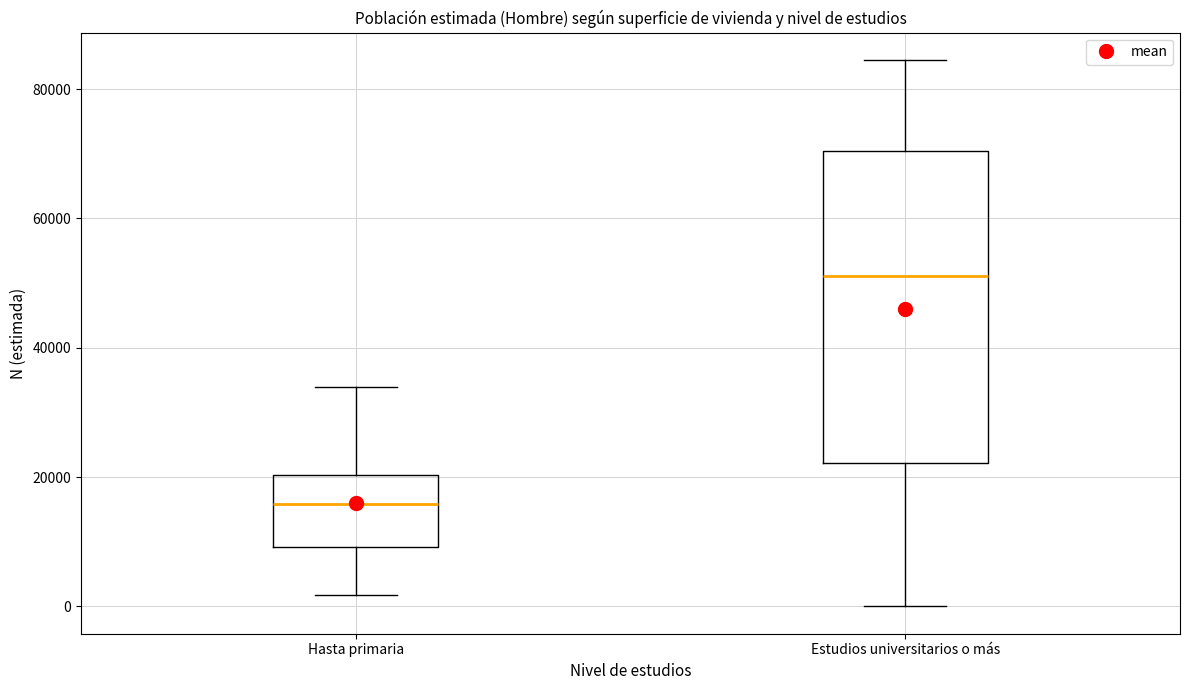

Where does the lower whisker of the box for Hasta primaria end on the y-axis? The values are not printed on the chart, so give them approximately, as read against the axis.

2000